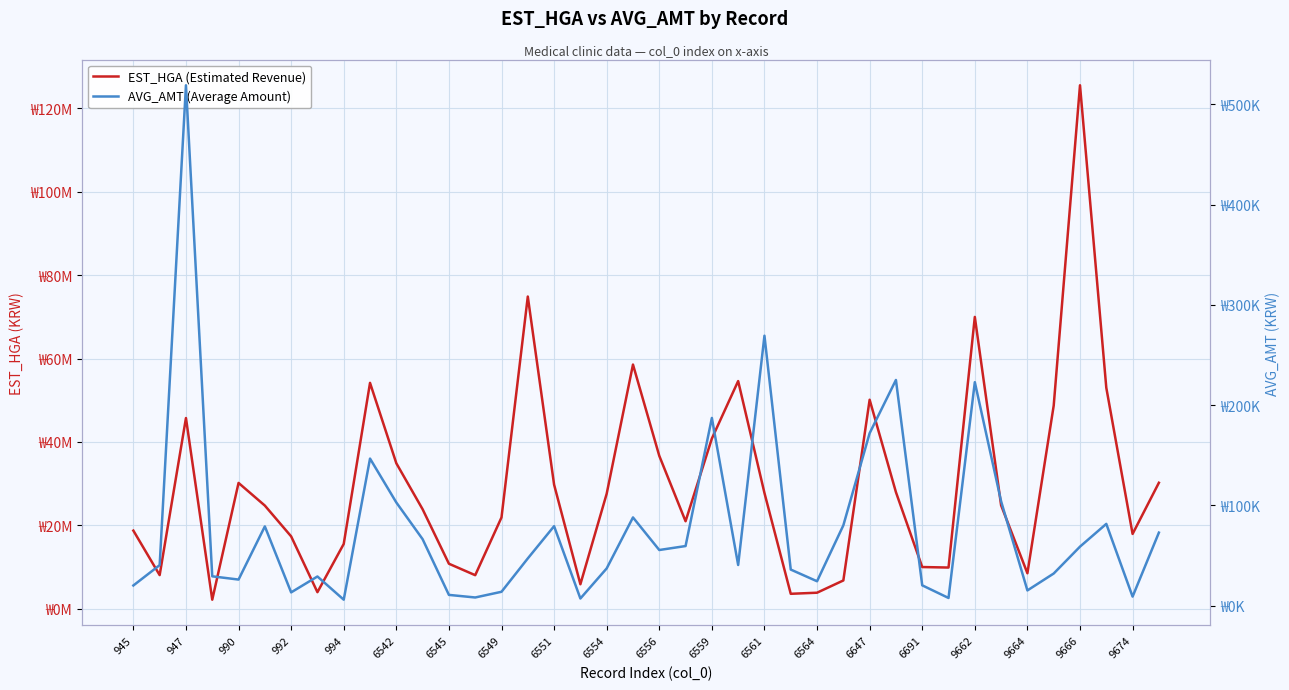

What is the greatest value displayed?

125542826